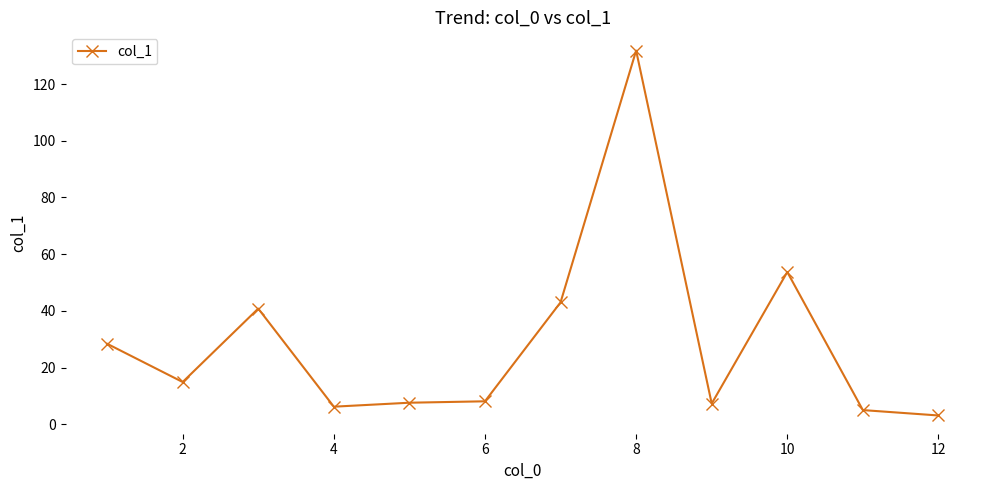

What is the average value?

29.2